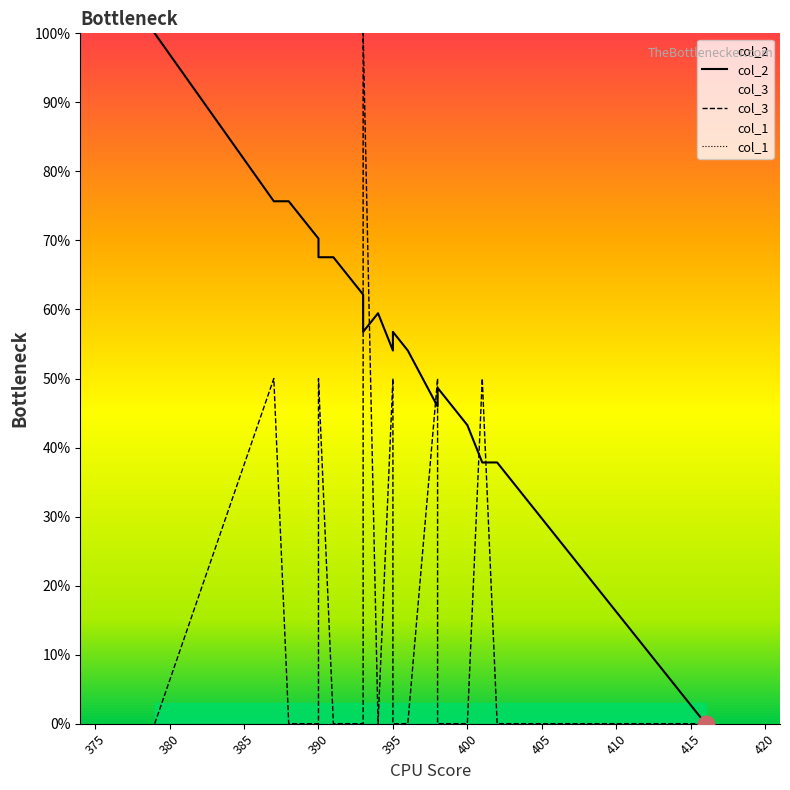

How many lines are shown in the chart?

3